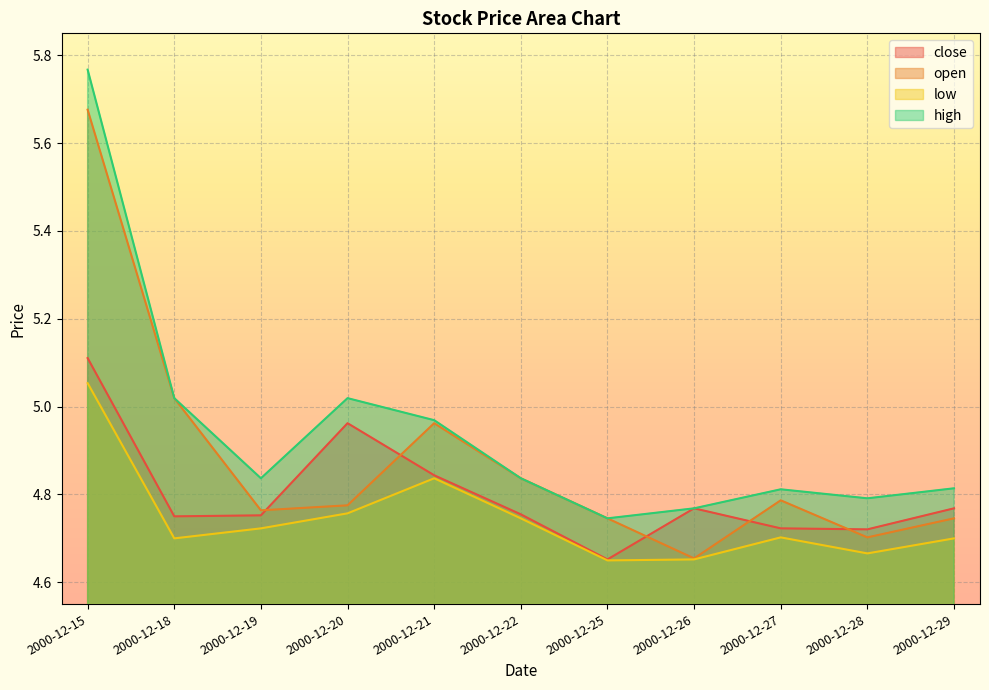

The close series shows 8.6 at 2000-12-21. True or false?

False